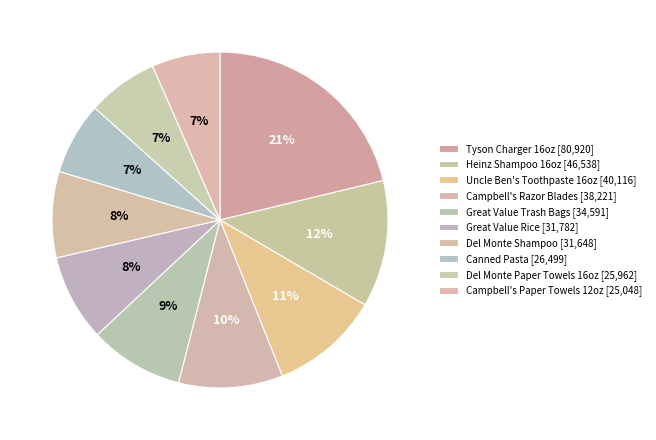

Is it true that Great Value Trash Bags is 9% of the pie?

True